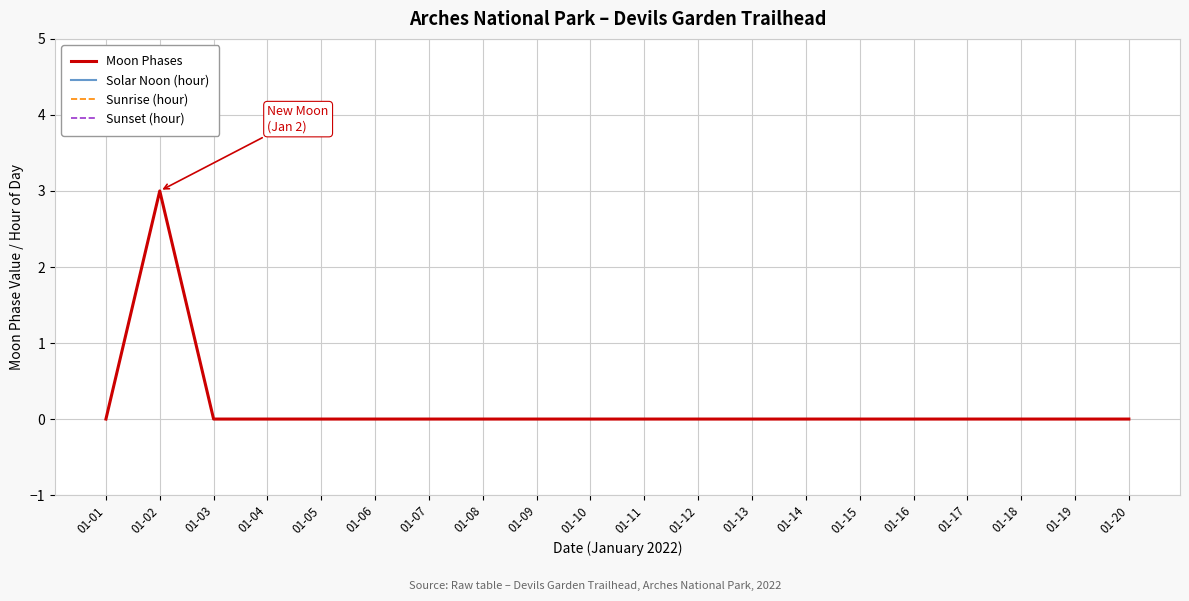

Which series has the widest spread of values?

Moon Phases